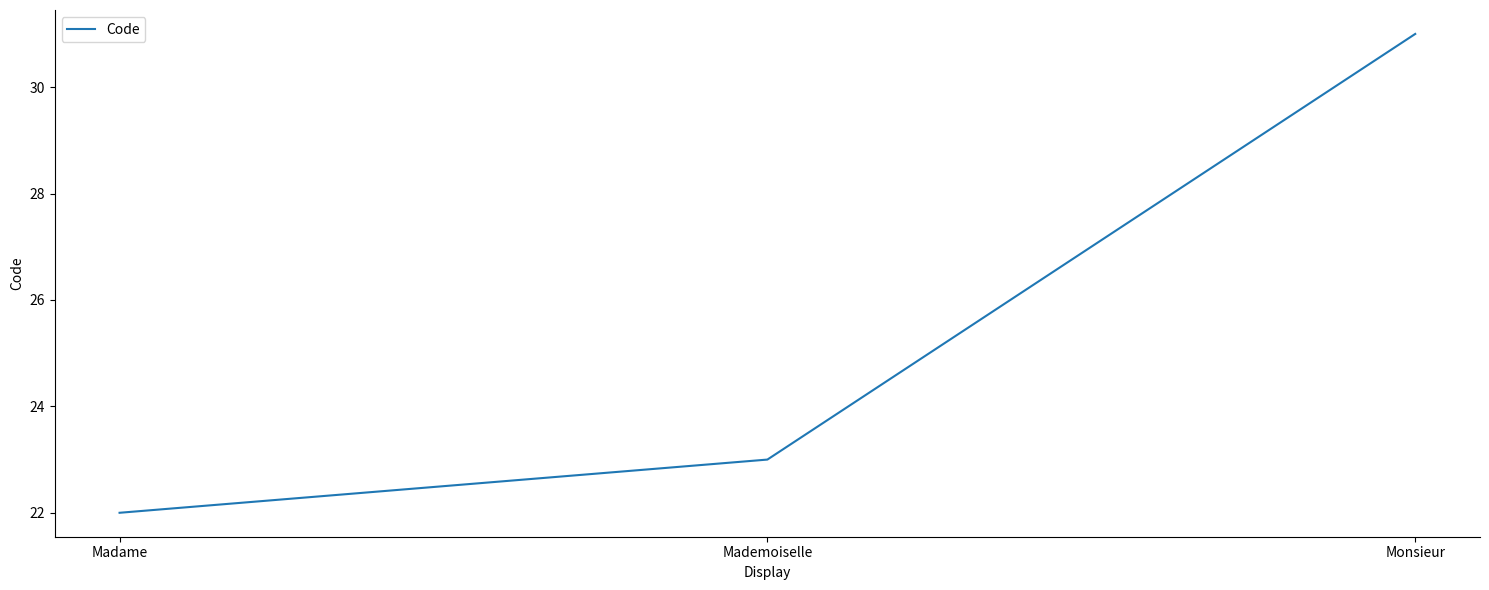

What position from the left is Mademoiselle?

2